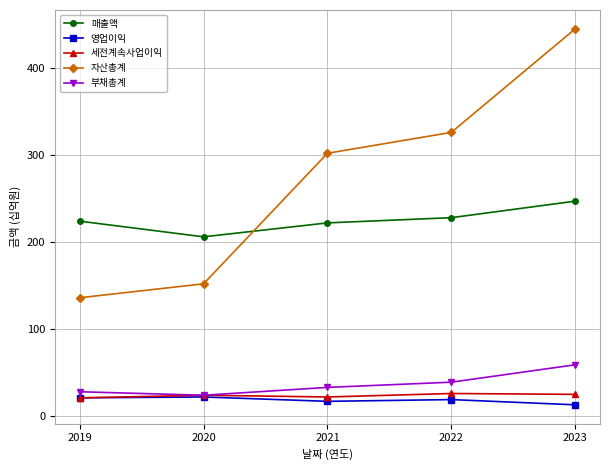

What is the difference between the highest and lowest values at 2022?

307